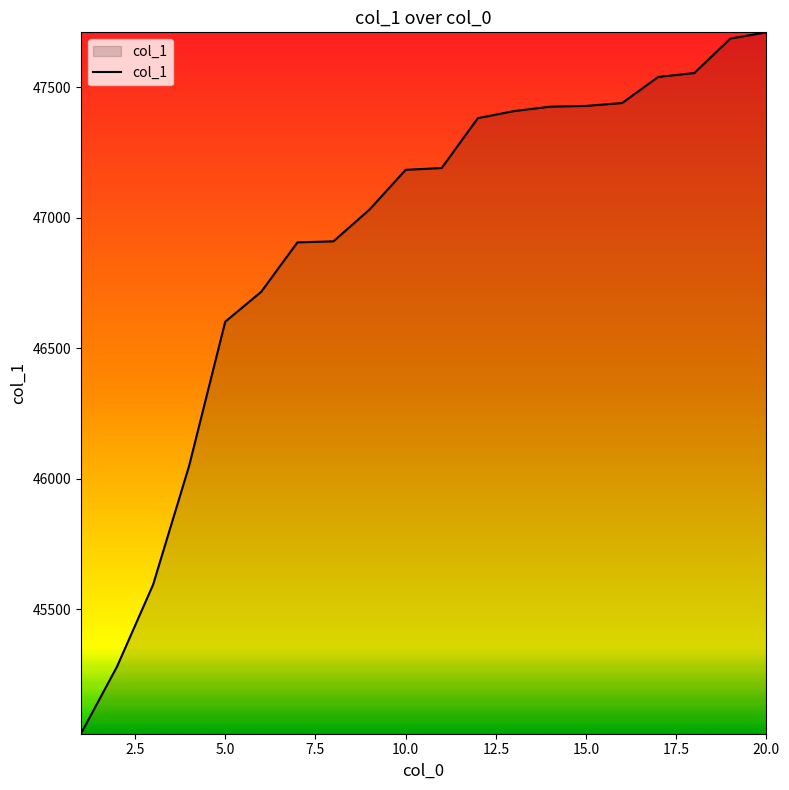

What is the smallest value displayed?

45023